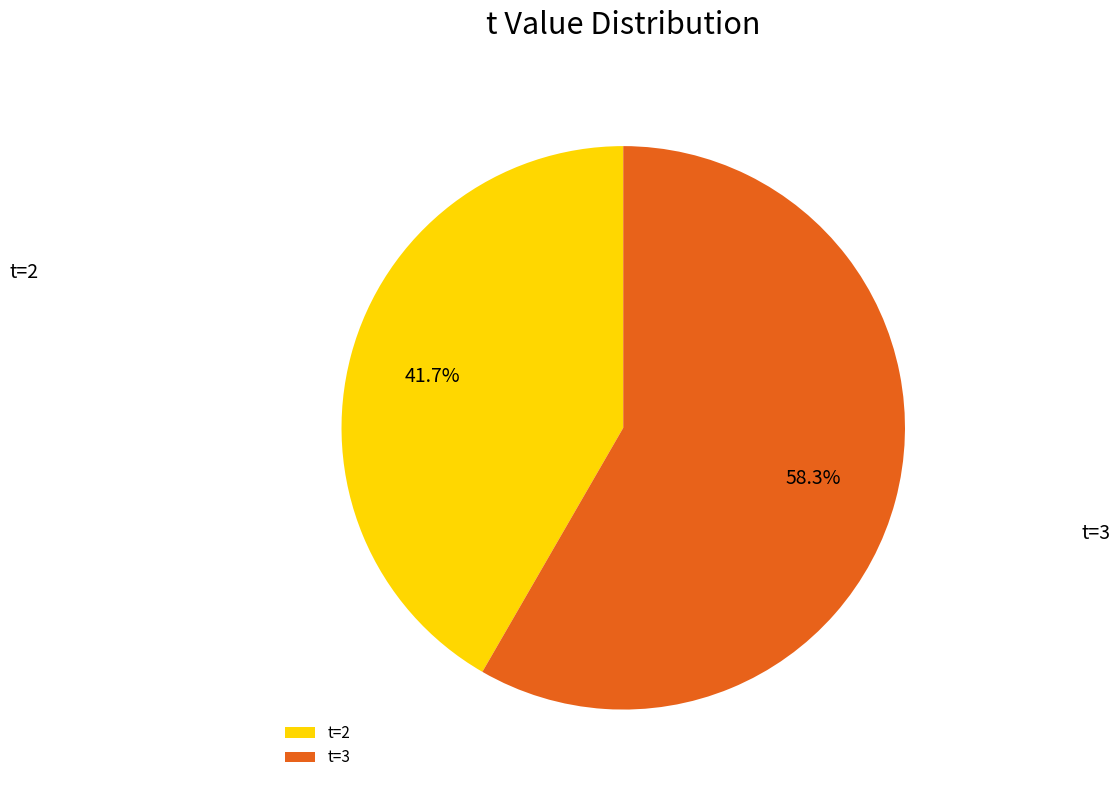

Does any single category account for the majority?

Yes